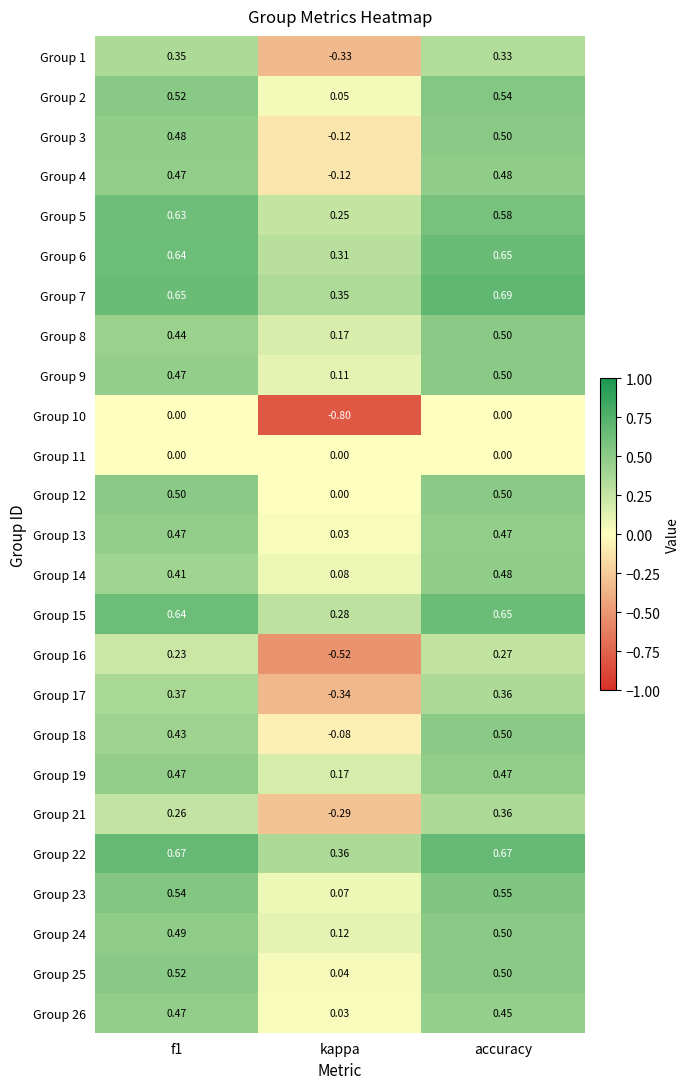

At which label is Group 12 closest to 0?

kappa